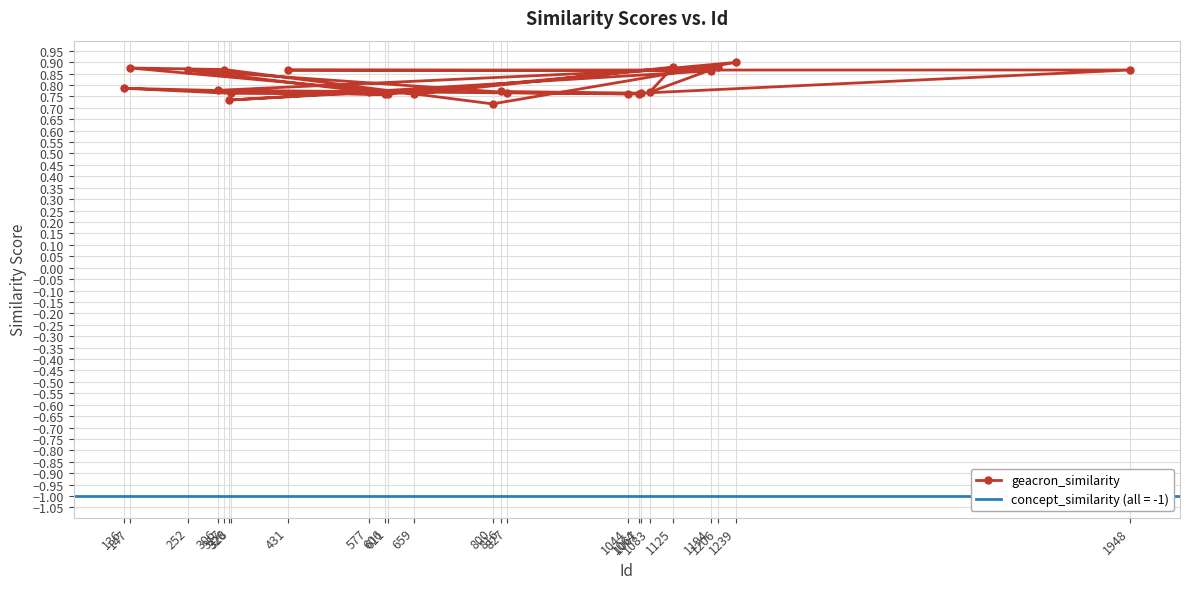

How many geacron_similarity values are between 0 and 1?

24